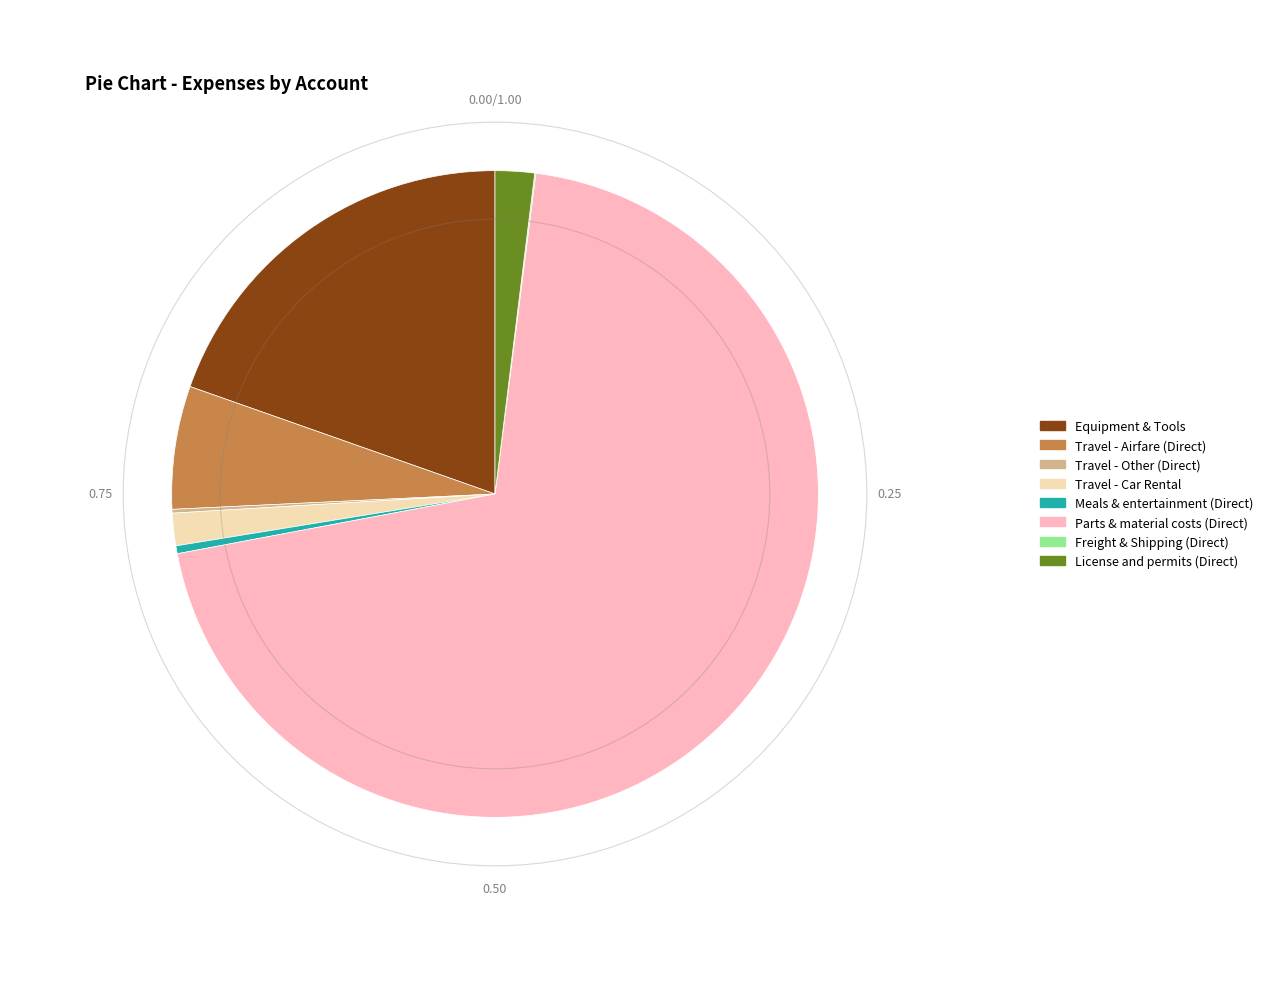

Does any single category account for the majority?

Yes